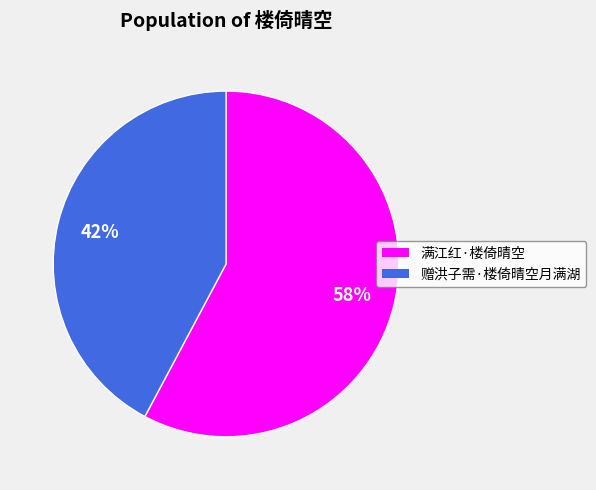

True or false: 赠洪子需·楼倚晴空月满湖 accounts for 42% of the total.

True